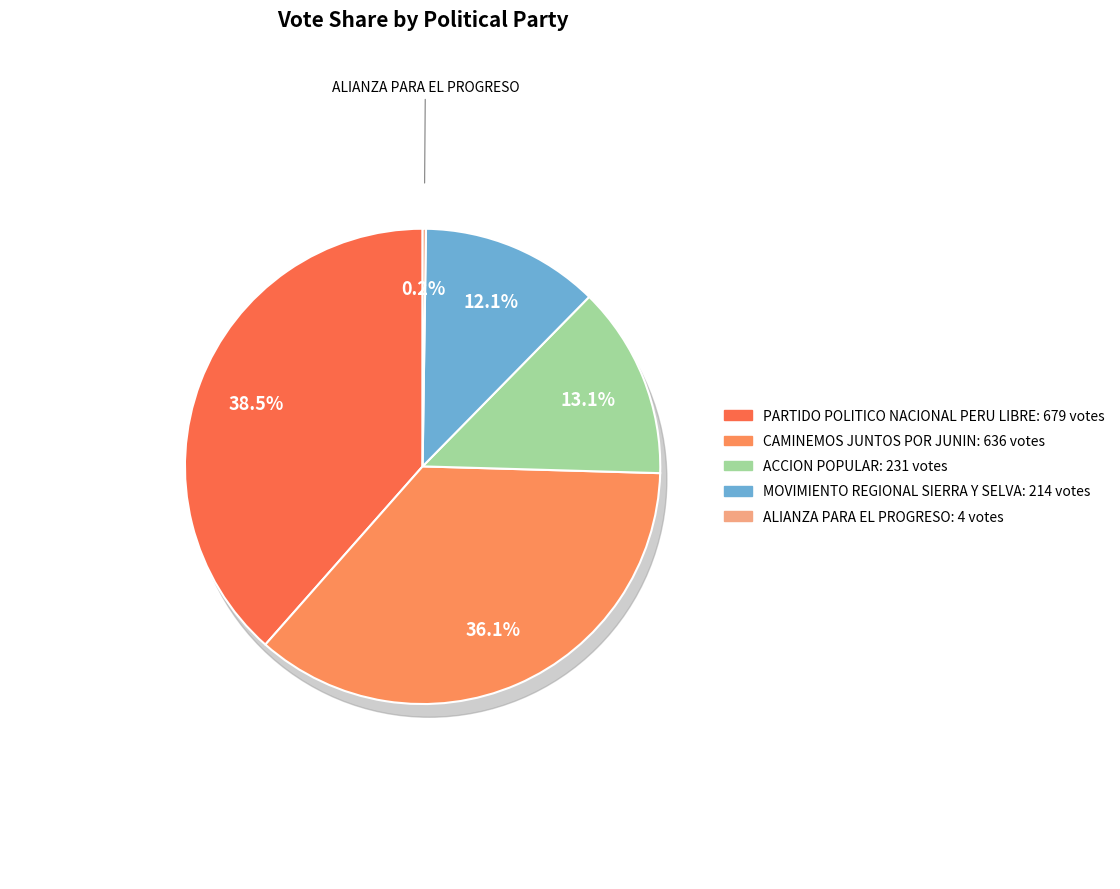

What percentage is the CAMINEMOS JUNTOS POR JUNIN slice, to the nearest percent?

36%